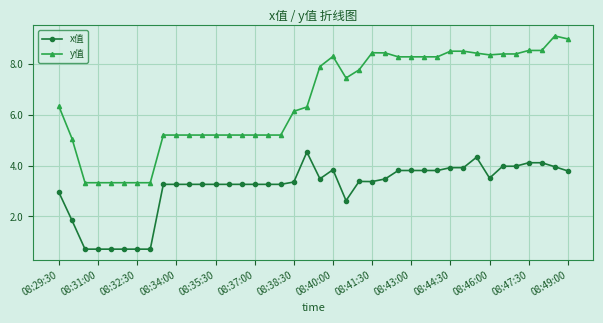

Does the chart display data point markers on the line(s)?

Yes